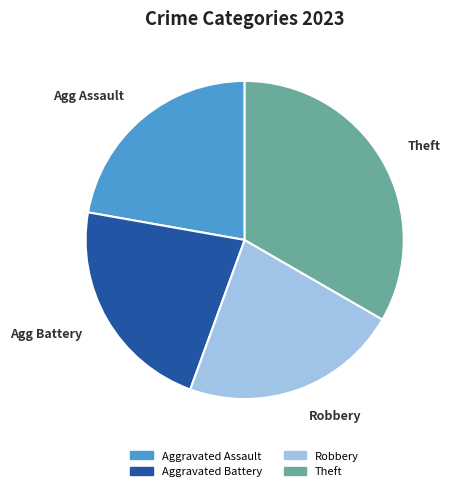

Does Theft account for over 50% of the chart?

No